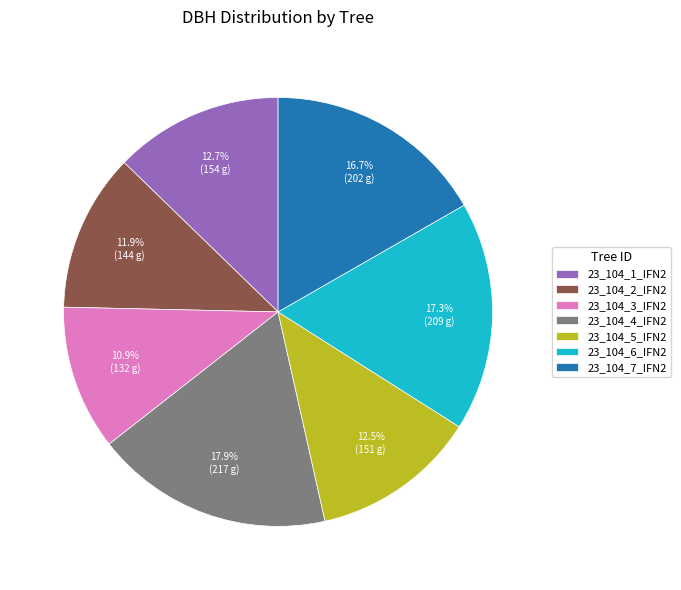

Which has a higher value, 23_104_3_IFN2 or 23_104_2_IFN2?

23_104_2_IFN2